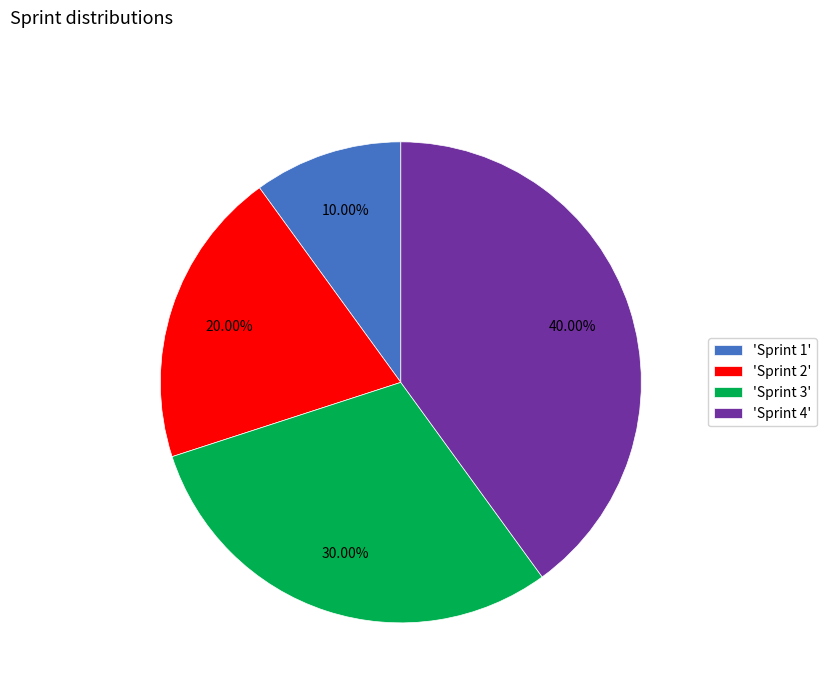

Does any single category account for the majority?

No